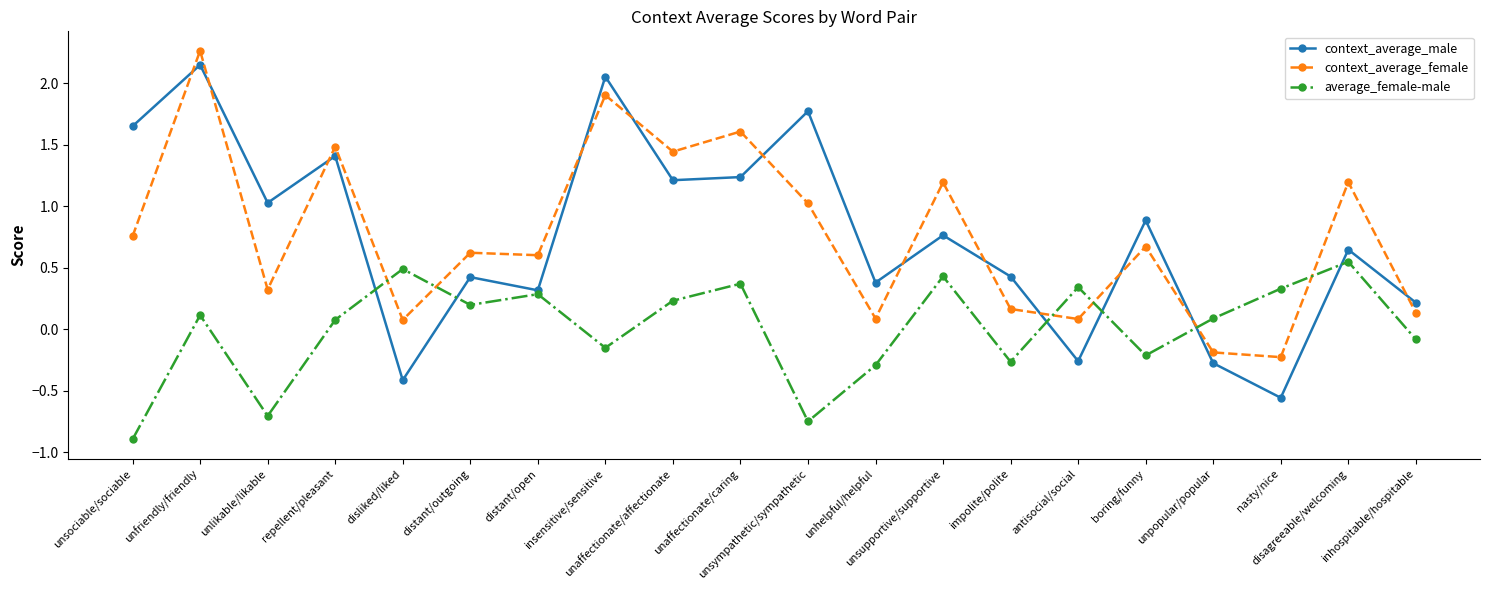

What is the difference between the context_average_female values at unsympathetic/sympathetic and unlikable/likable?

0.7